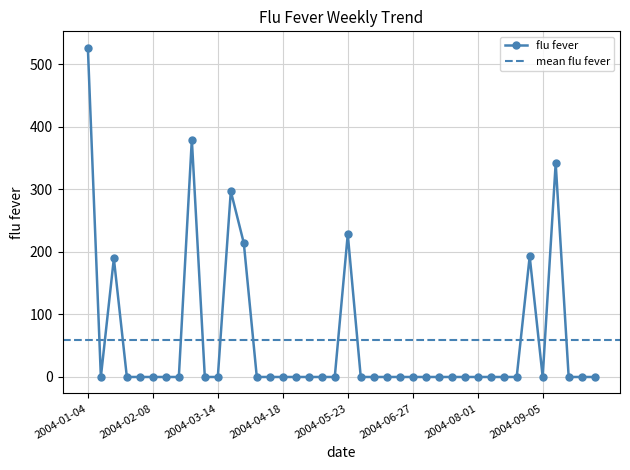

Reading right to left, transcribe all the data shown in this chart.

0.0	0.0	0.0	342.1	0.0	192.8	0.0	0.0	0.0	0.0	0.0	0.0	0.0	0.0	0.0	0.0	0.0	0.0	0.0	228.2	0.0	0.0	0.0	0.0	0.0	0.0	0.0	214.2	297.3	0.0	0.0	380.0	0.0	0.0	0.0	0.0	0.0	189.6	0.0	526.7